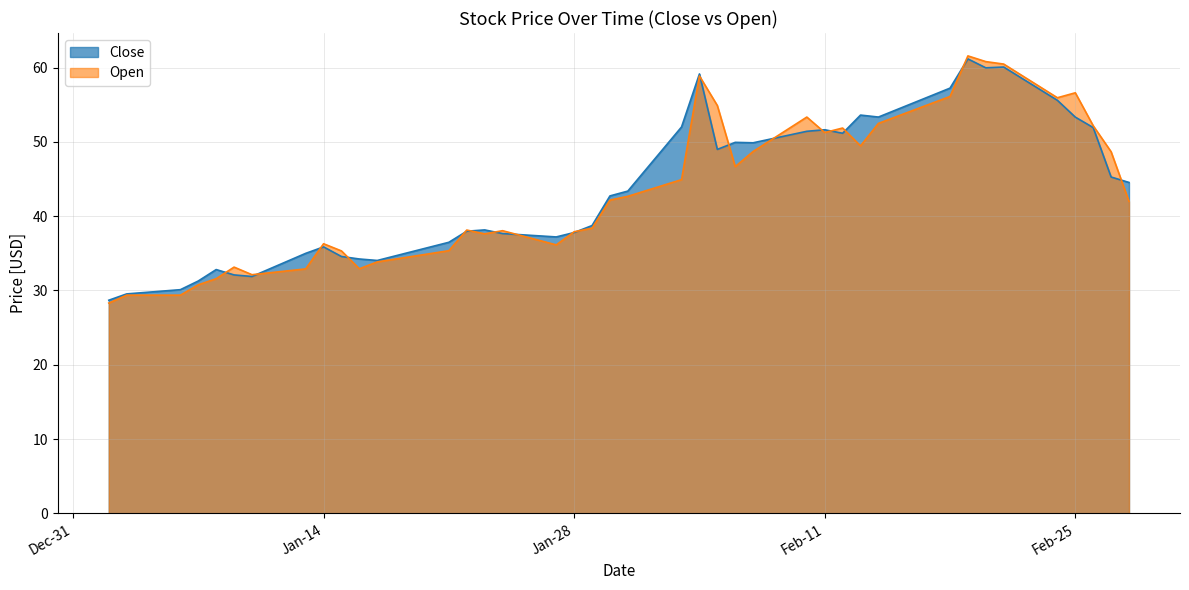

At how many categories does at least one series exceed 51?

15